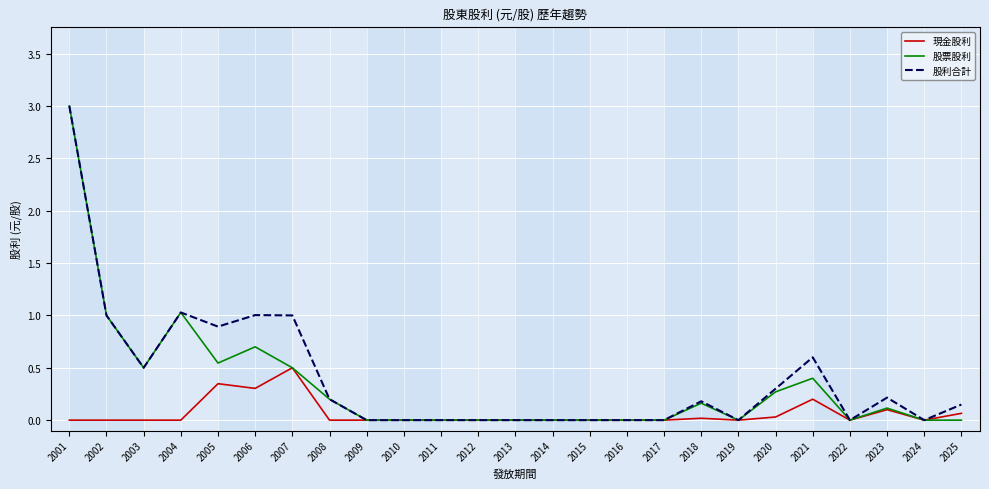

Is it true that 現金股利 equals -0.3 at 2013?

False